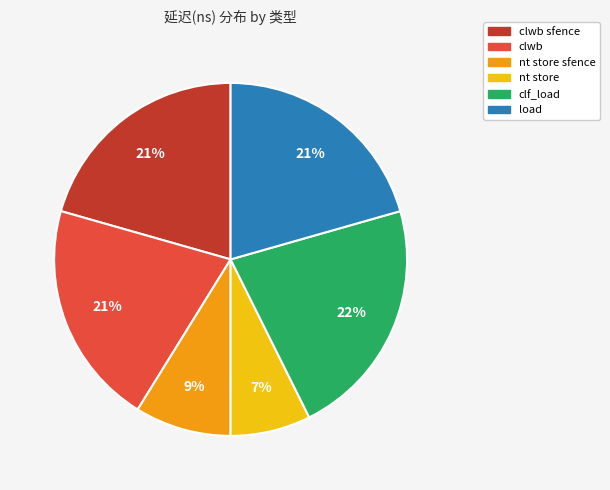

How many slices are in this pie chart?

6